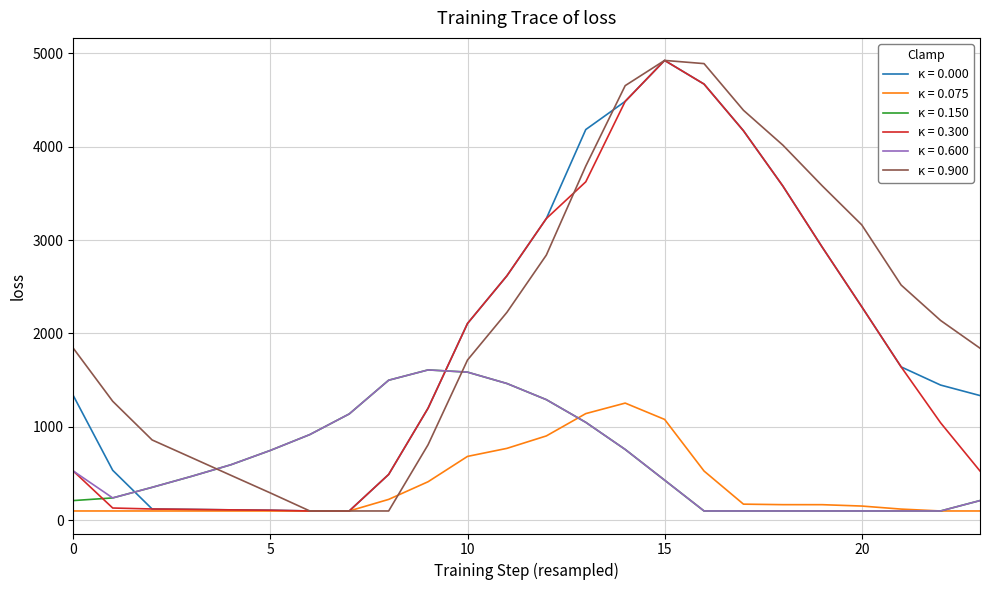

True or false: κ = 0.900 and κ = 0.150 cross at least once.

True